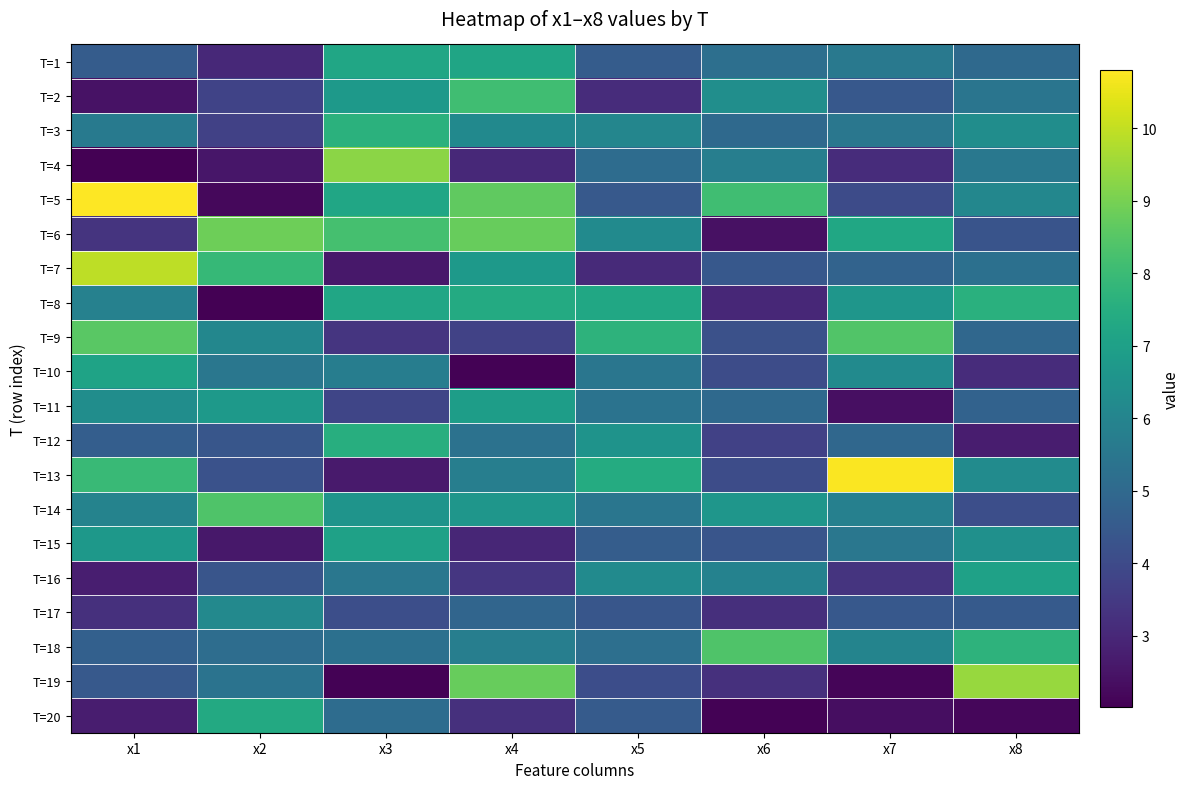

Reading left to right, extract all data points from this chart.

T=1: x1=4.6	x2=3.0	x3=7.2	x4=7.2	x5=4.6	x6=5.2	x7=5.6	x8=5.0
T=2: x1=2.5	x2=3.8	x3=6.7	x4=8.1	x5=3.1	x6=6.4	x7=4.4	x8=5.4
T=3: x1=5.6	x2=3.7	x3=7.6	x4=6.2	x5=6.0	x6=5.0	x7=5.5	x8=6.3
T=4: x1=2.0	x2=2.5	x3=9.3	x4=3.0	x5=5.1	x6=5.8	x7=3.1	x8=5.6
T=5: x1=10.8	x2=2.2	x3=7.2	x4=8.7	x5=4.5	x6=8.1	x7=4.0	x8=6.1
T=6: x1=3.3	x2=8.9	x3=8.2	x4=8.8	x5=6.2	x6=2.4	x7=7.2	x8=4.3
T=7: x1=9.9	x2=7.9	x3=2.6	x4=6.8	x5=3.1	x6=4.4	x7=4.8	x8=5.3
T=8: x1=5.9	x2=2.0	x3=7.2	x4=7.4	x5=7.2	x6=3.0	x7=6.6	x8=7.6
T=9: x1=8.6	x2=6.1	x3=3.4	x4=3.8	x5=7.7	x6=4.2	x7=8.4	x8=5.0
T=10: x1=7.1	x2=5.5	x3=5.8	x4=2.1	x5=5.5	x6=4.1	x7=6.2	x8=3.1
T=11: x1=6.3	x2=6.8	x3=3.8	x4=6.9	x5=5.4	x6=5.0	x7=2.4	x8=4.8
T=12: x1=4.6	x2=4.4	x3=7.5	x4=5.3	x5=6.5	x6=3.7	x7=4.9	x8=2.7
T=13: x1=8.0	x2=4.2	x3=2.7	x4=5.8	x5=7.4	x6=4.0	x7=10.8	x8=6.3
T=14: x1=5.9	x2=8.4	x3=6.6	x4=6.6	x5=5.5	x6=6.6	x7=5.8	x8=4.1
T=15: x1=6.7	x2=2.6	x3=7.0	x4=3.0	x5=4.6	x6=4.3	x7=5.5	x8=6.4
T=16: x1=2.7	x2=4.3	x3=5.5	x4=3.4	x5=6.2	x6=5.9	x7=3.3	x8=7.0
T=17: x1=3.3	x2=6.1	x3=4.1	x4=4.9	x5=4.4	x6=3.2	x7=4.4	x8=4.5
T=18: x1=4.7	x2=5.2	x3=5.3	x4=5.8	x5=5.2	x6=8.4	x7=6.0	x8=7.7
T=19: x1=4.5	x2=5.4	x3=2.1	x4=8.8	x5=4.1	x6=3.2	x7=2.1	x8=9.4
T=20: x1=2.7	x2=7.4	x3=5.1	x4=3.2	x5=4.5	x6=2.1	x7=2.4	x8=2.2